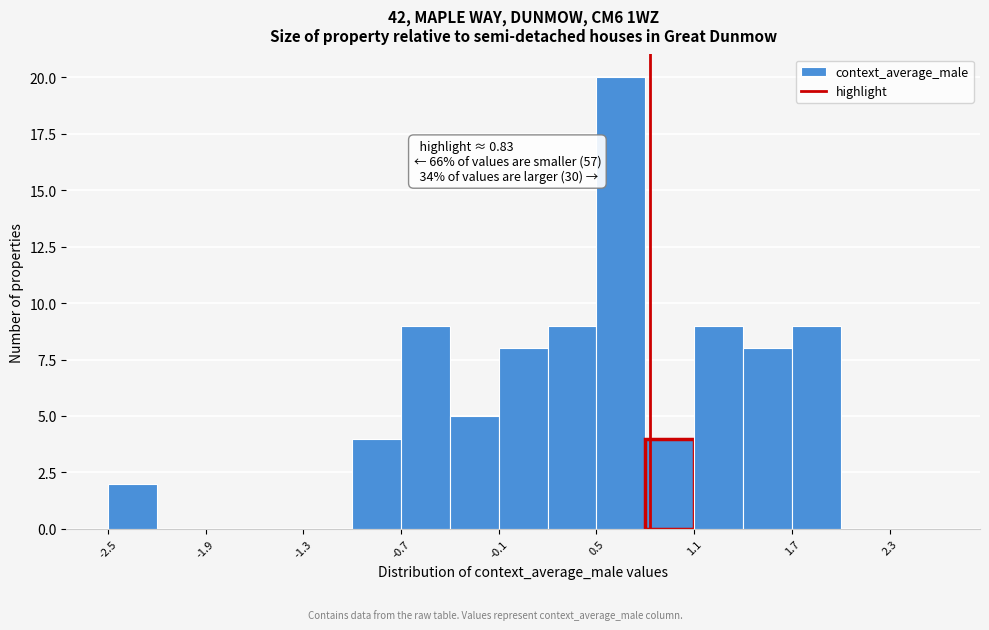

Read against the x-axis, roughly where is the centre of the tallest bar?

0.7